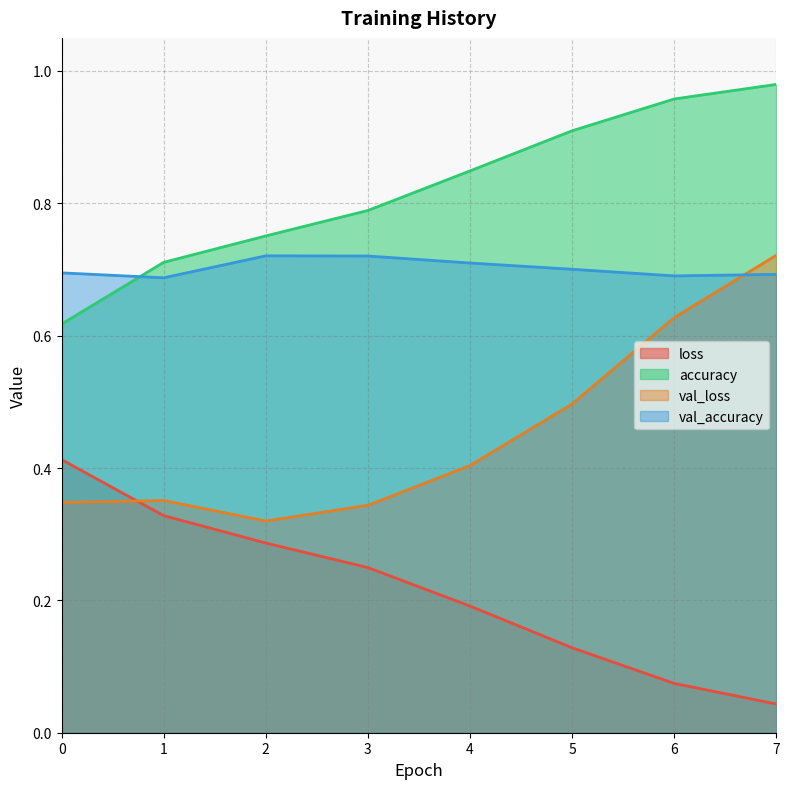

How many loss values are between 0 and 1?

8